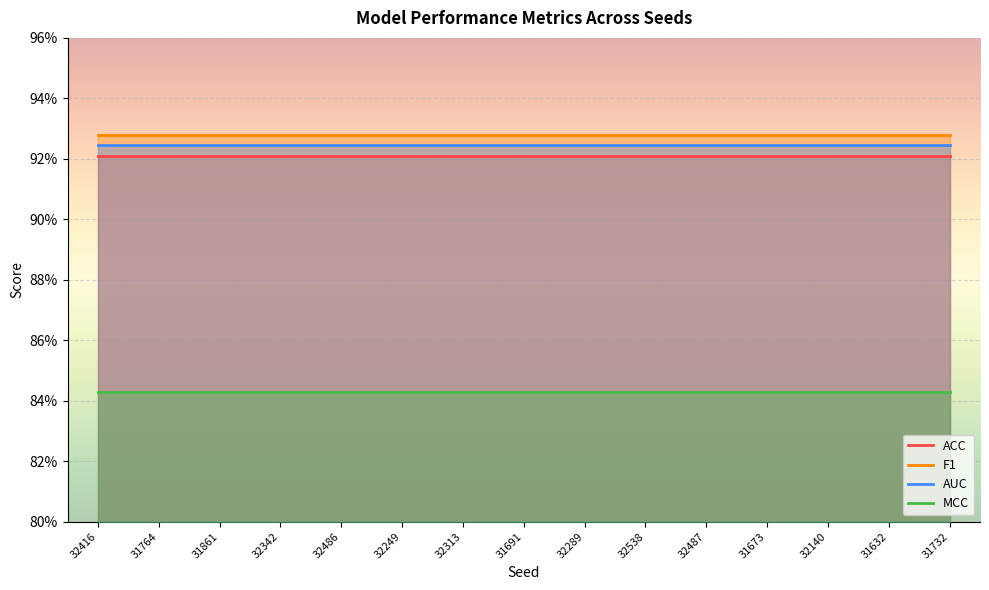

Reading left to right, extract all data points from this chart.

ACC: 32416=0.9	31764=0.9	31861=0.9	32342=0.9	32486=0.9	32249=0.9	32313=0.9	31691=0.9	32289=0.9	32538=0.9	32487=0.9	31673=0.9	32140=0.9	31632=0.9	31732=0.9
F1: 32416=0.9	31764=0.9	31861=0.9	32342=0.9	32486=0.9	32249=0.9	32313=0.9	31691=0.9	32289=0.9	32538=0.9	32487=0.9	31673=0.9	32140=0.9	31632=0.9	31732=0.9
AUC: 32416=0.9	31764=0.9	31861=0.9	32342=0.9	32486=0.9	32249=0.9	32313=0.9	31691=0.9	32289=0.9	32538=0.9	32487=0.9	31673=0.9	32140=0.9	31632=0.9	31732=0.9
MCC: 32416=0.8	31764=0.8	31861=0.8	32342=0.8	32486=0.8	32249=0.8	32313=0.8	31691=0.8	32289=0.8	32538=0.8	32487=0.8	31673=0.8	32140=0.8	31632=0.8	31732=0.8